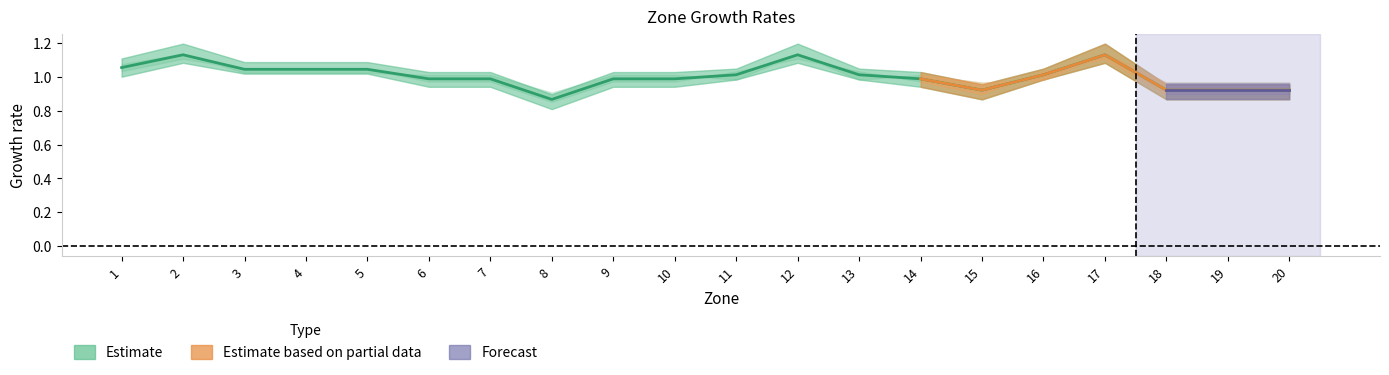

How many points are higher than both their immediate neighbors (excluding endpoints)?

3